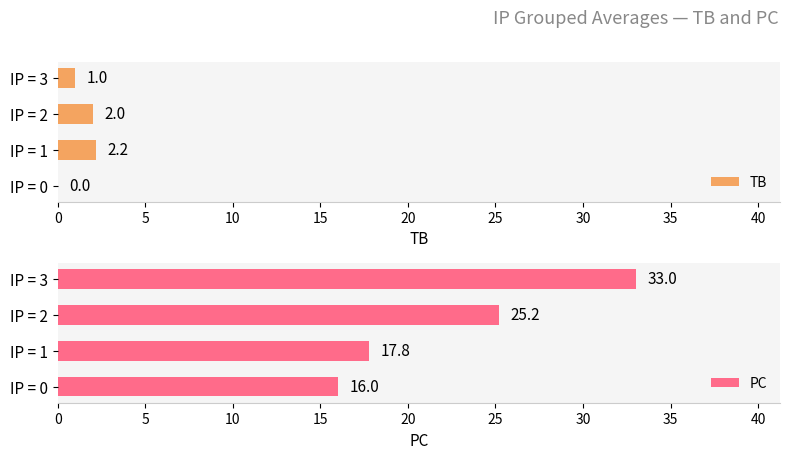

What value does the TB series have at IP = 1?

2.2